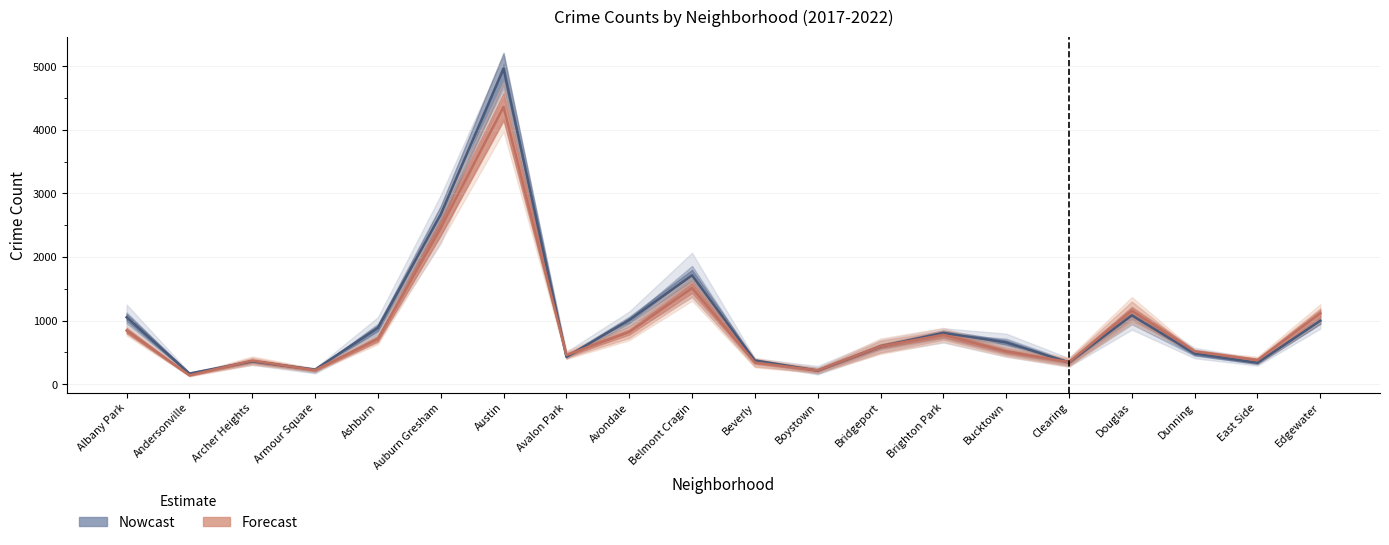

Is the value of Nowcast at Edgewater greater than the value of Forecast at Albany Park?

Yes